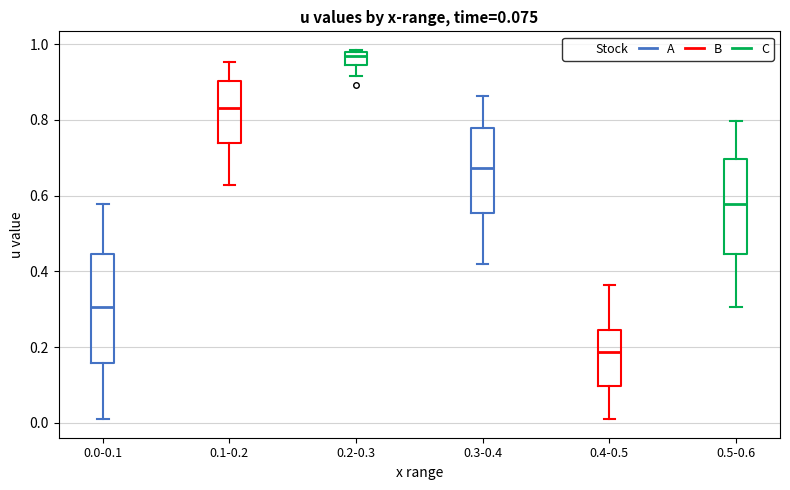

Comparing the boxes themselves (not the whiskers), which one is the tallest?

0.0-0.1